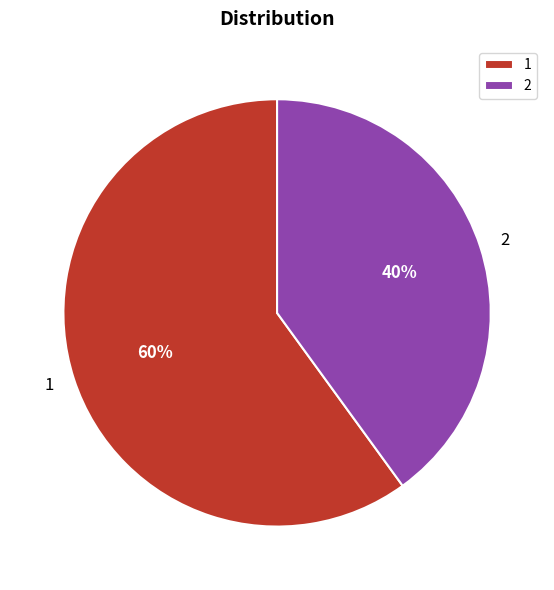

What percentage is the 2 slice, to the nearest percent?

40%